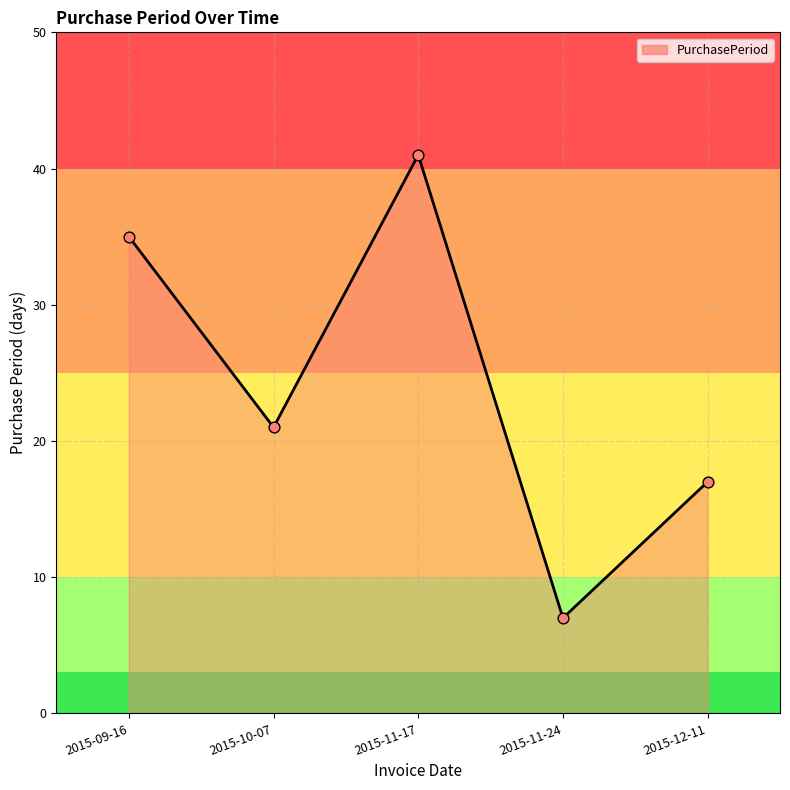

What is the change in value from 2015-11-17 to 2015-11-24?

-34